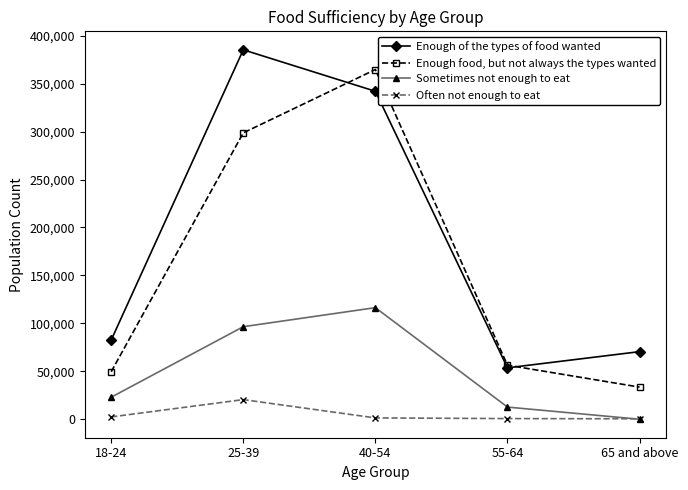

Where is the first local maximum for Often not enough to eat?

25-39